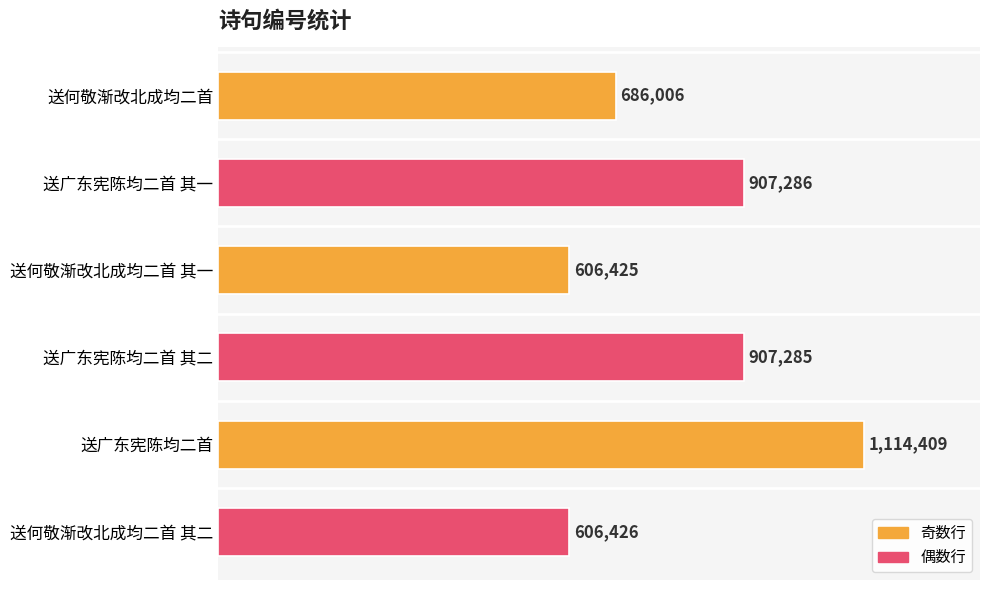

Are the bars horizontal?

Yes